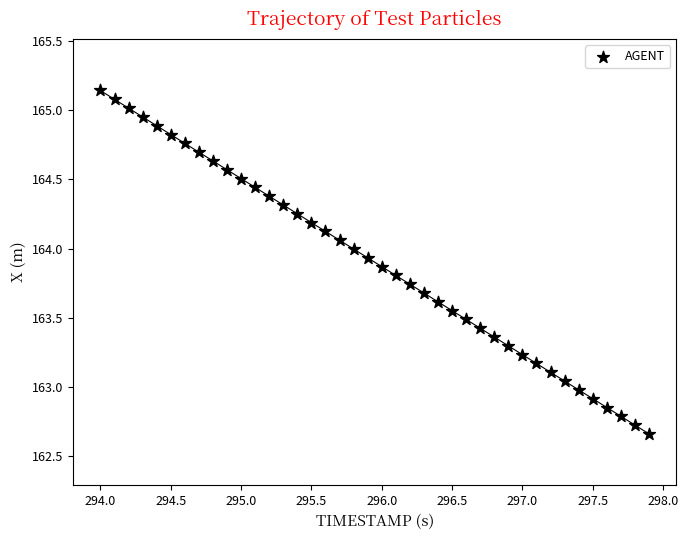

What is the range of Y values (max minus min)?

2.5